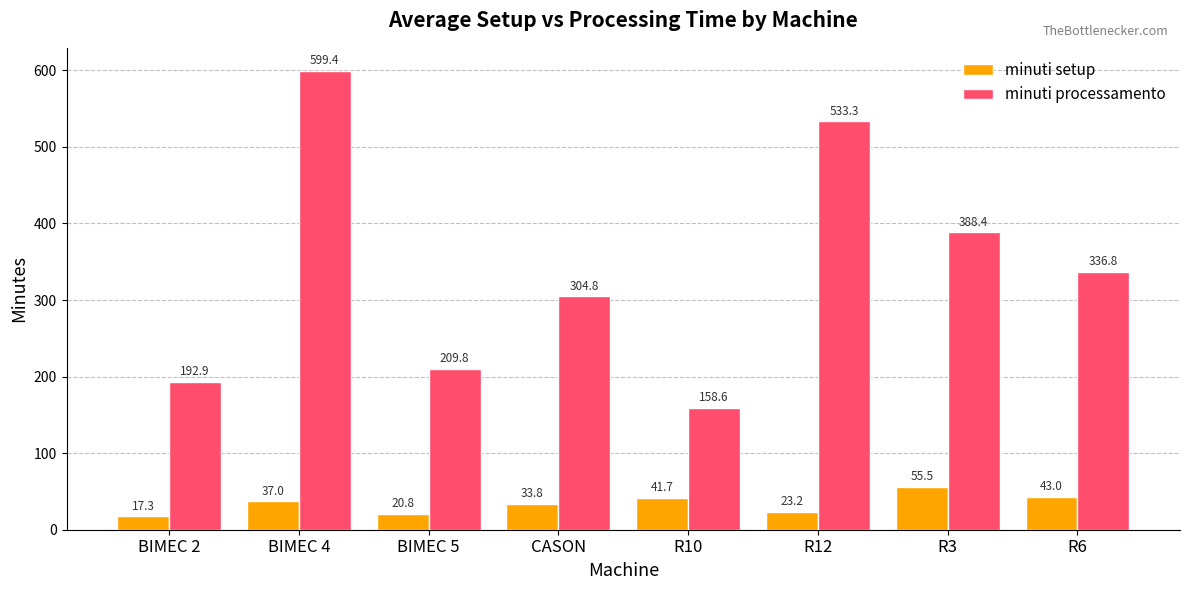

What is the total value across all series at R12?

556.5